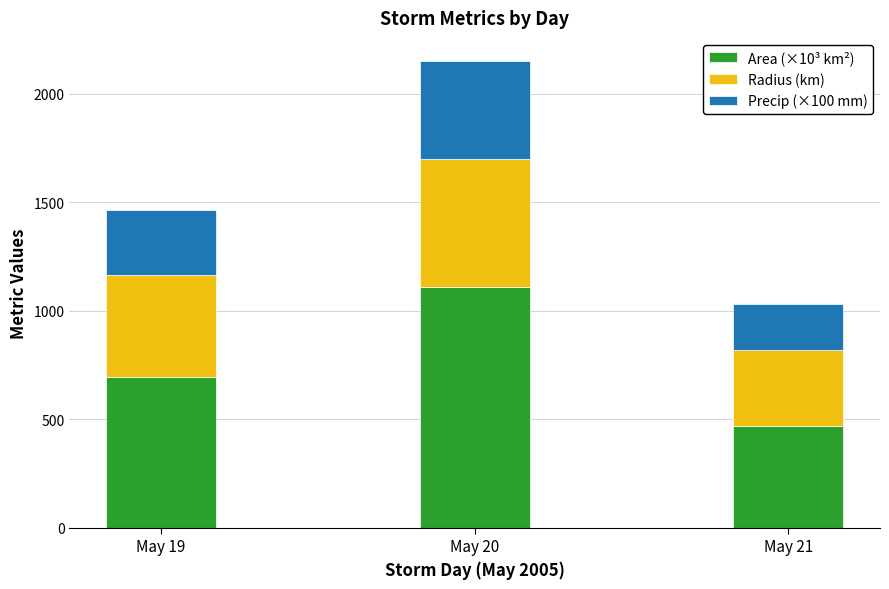

Is it true that Area (×10³ km²) equals 466.2 at May 21?

True